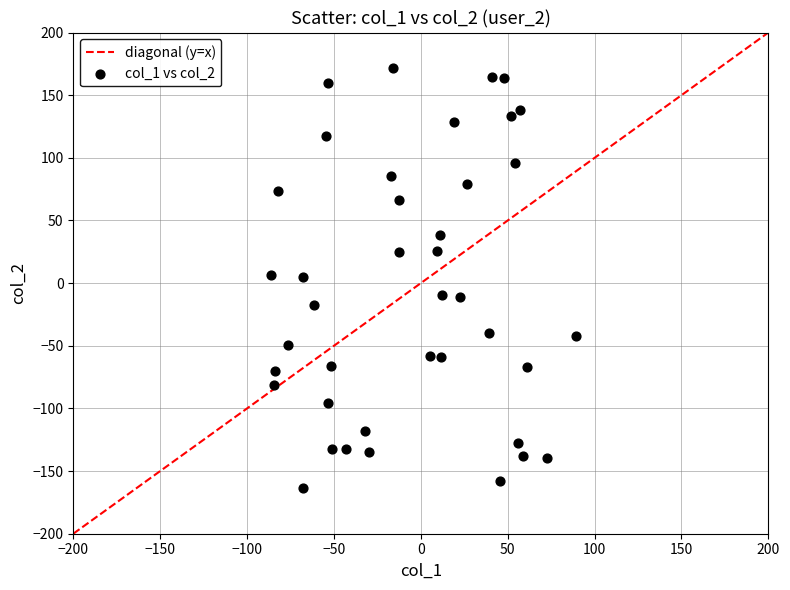

What is the range of Y values (max minus min)?

335.5